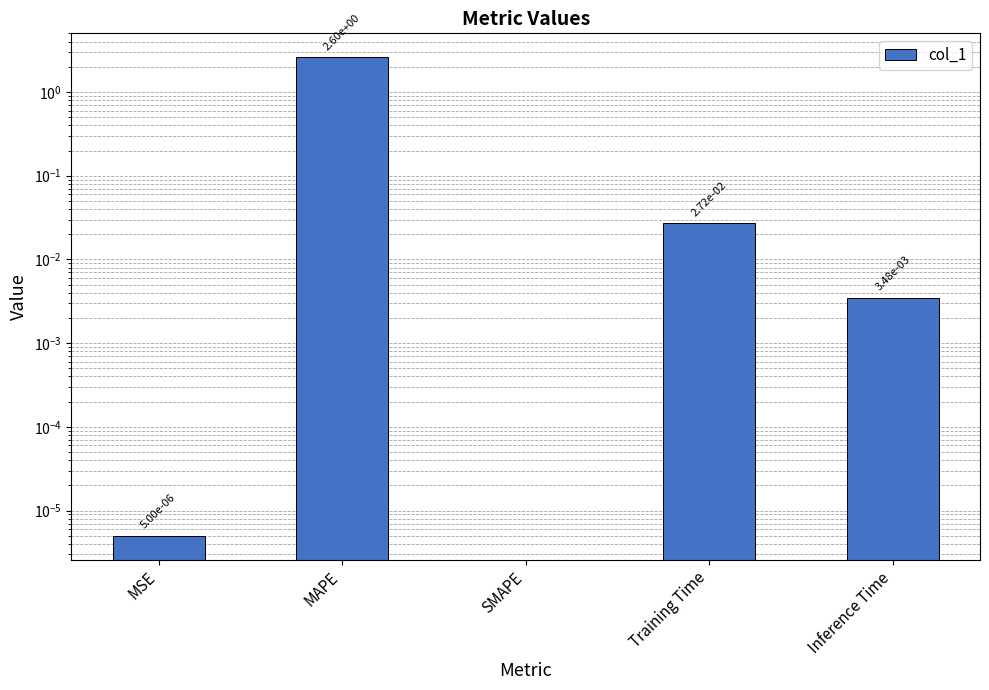

What is the label of the 5th bar from the left?

Inference Time